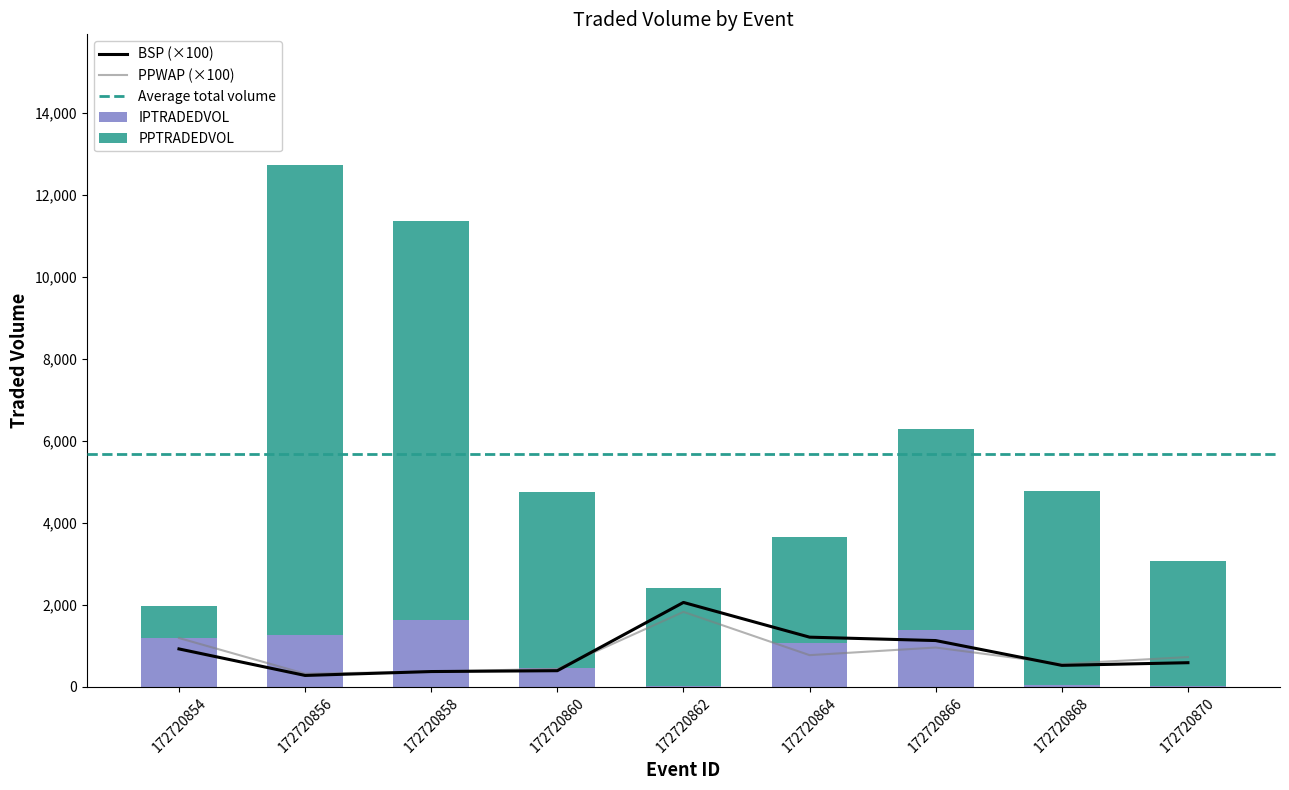

At which label does IPTRADEDVOL reach its minimum?

172720862